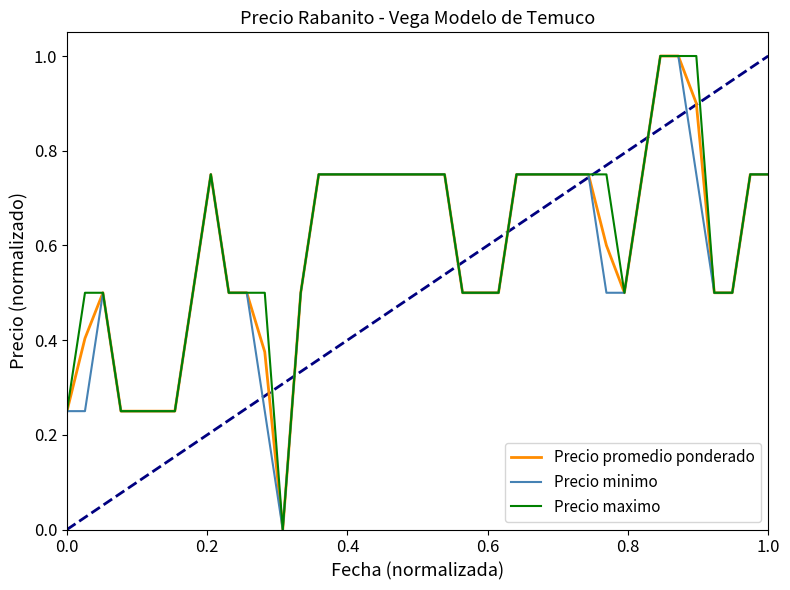

What is the highest value of the Precio minimo series?

1.0